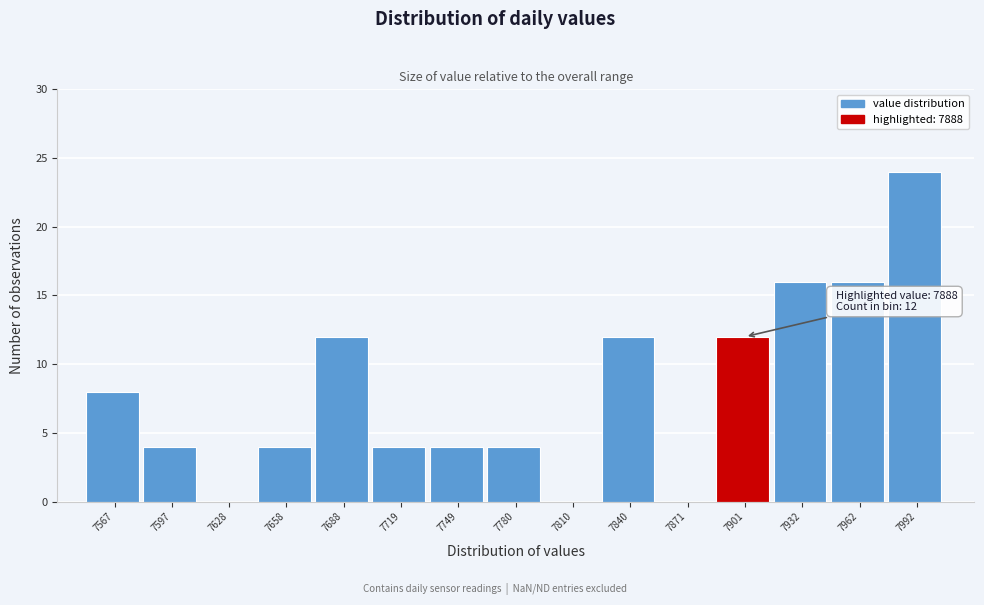

Which range on the x-axis has the tallest bar?

7980 to 8010